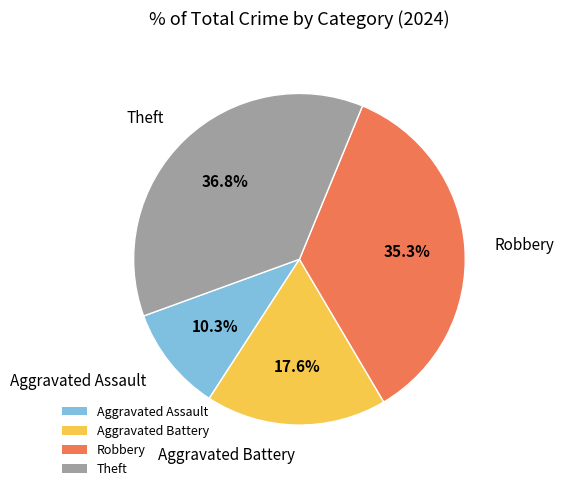

Combined, what portion of the pie is Theft and Aggravated Assault?

47.1%